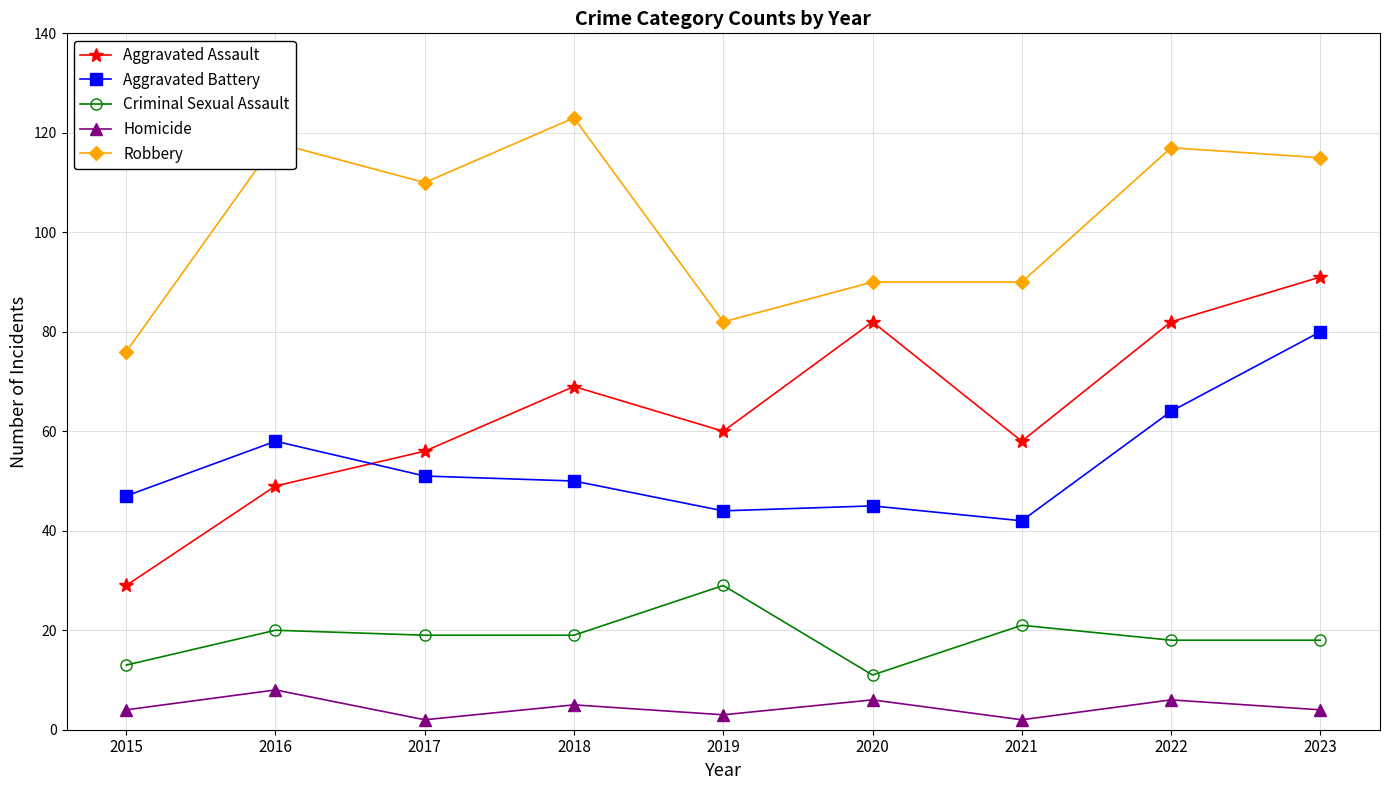

In Aggravated Battery, how many points are higher than both neighbors (excluding endpoints)?

2